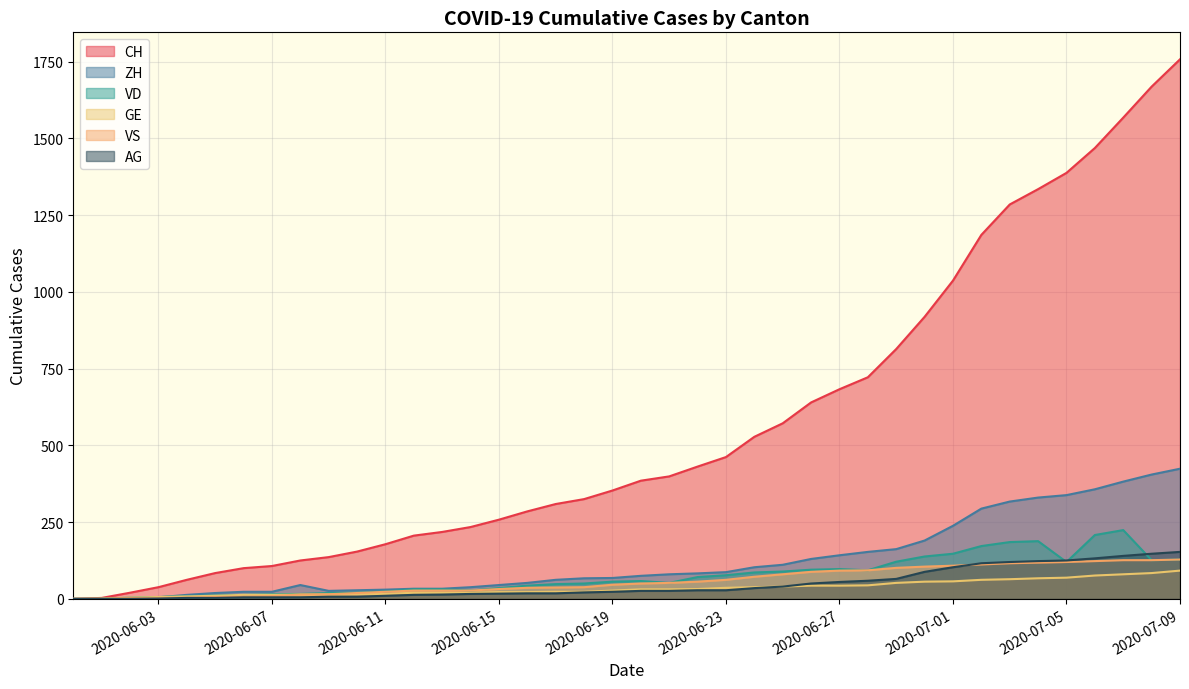

What is the difference between the maximum and second lowest values in the ZH series?

424